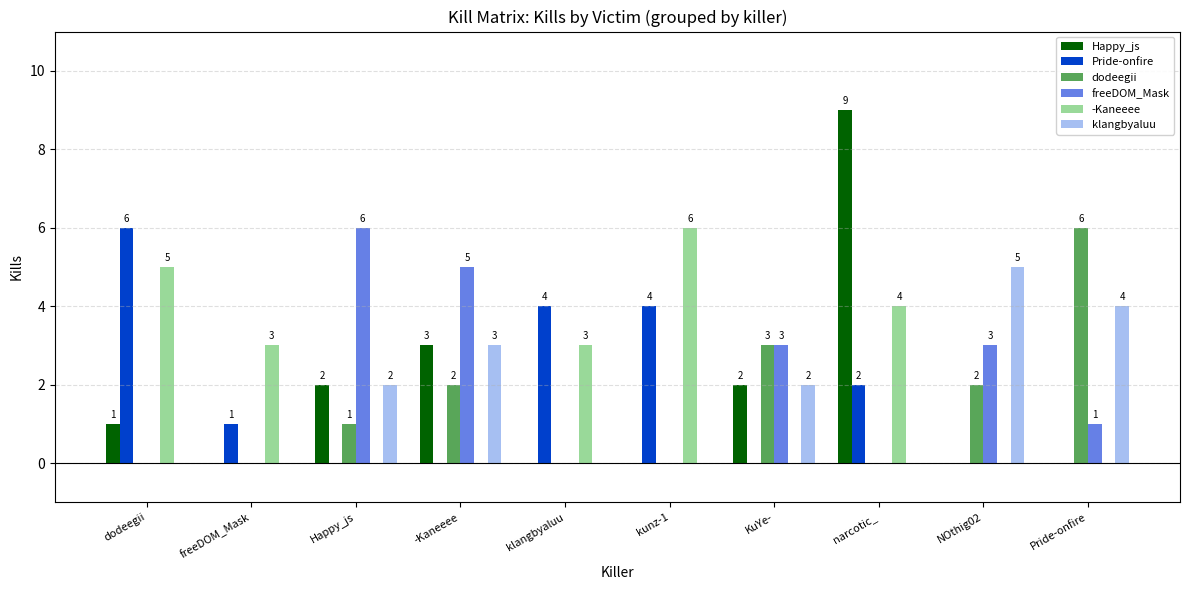

Which series has the largest range (max minus min)?

Happy_js